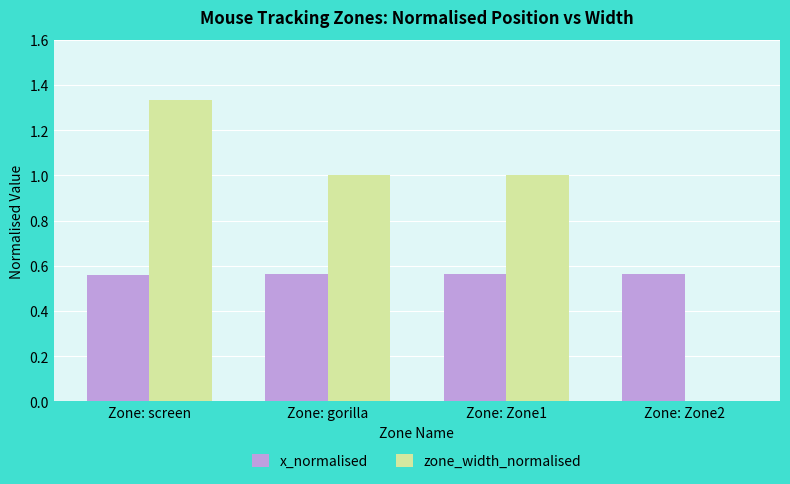

Which series changed the most between Zone: screen and Zone: Zone1?

zone_width_normalised